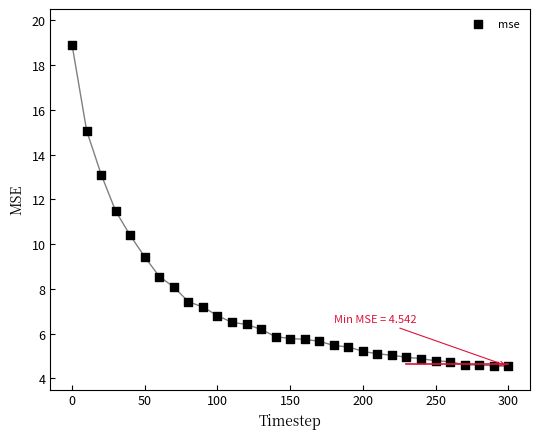

What is the range of X values (max minus min)?

300.0